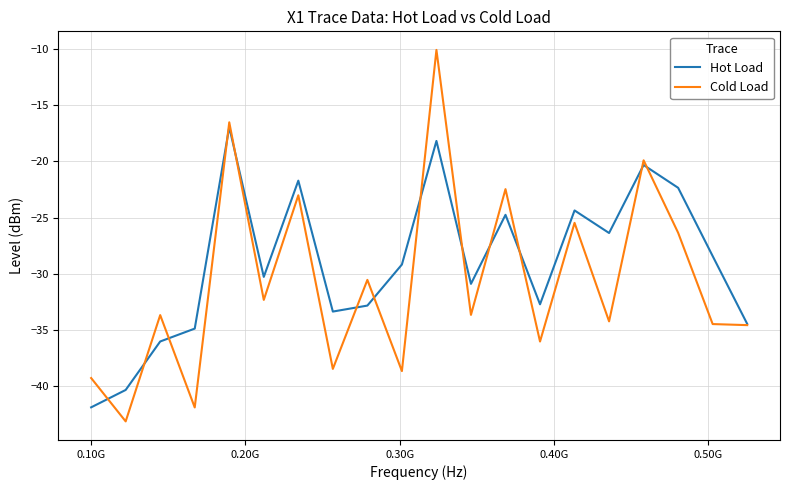

List the series in order of their overall mean, highest first.

Hot Load, Cold Load